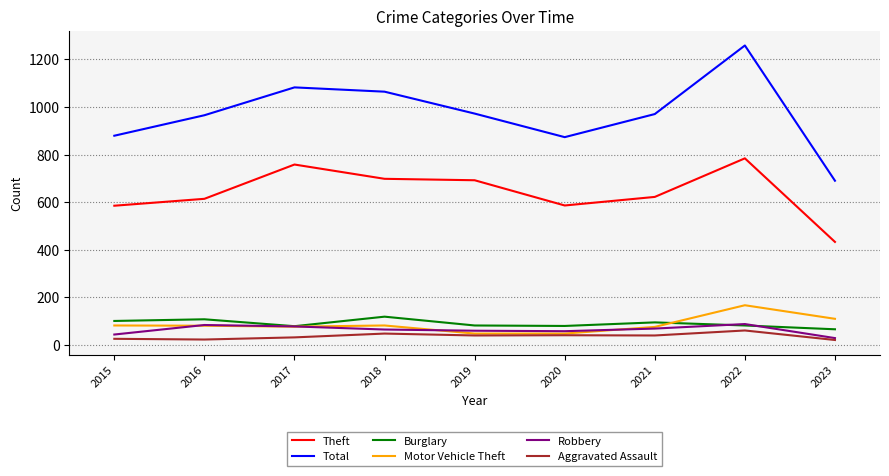

What is the difference between the maximum and minimum values in the Total series?

568